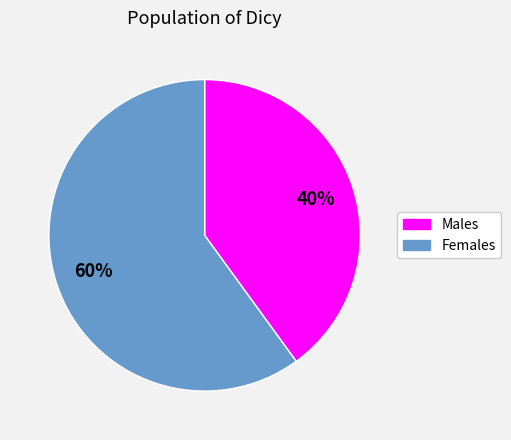

Is there any slice that represents more than half of the pie?

Yes